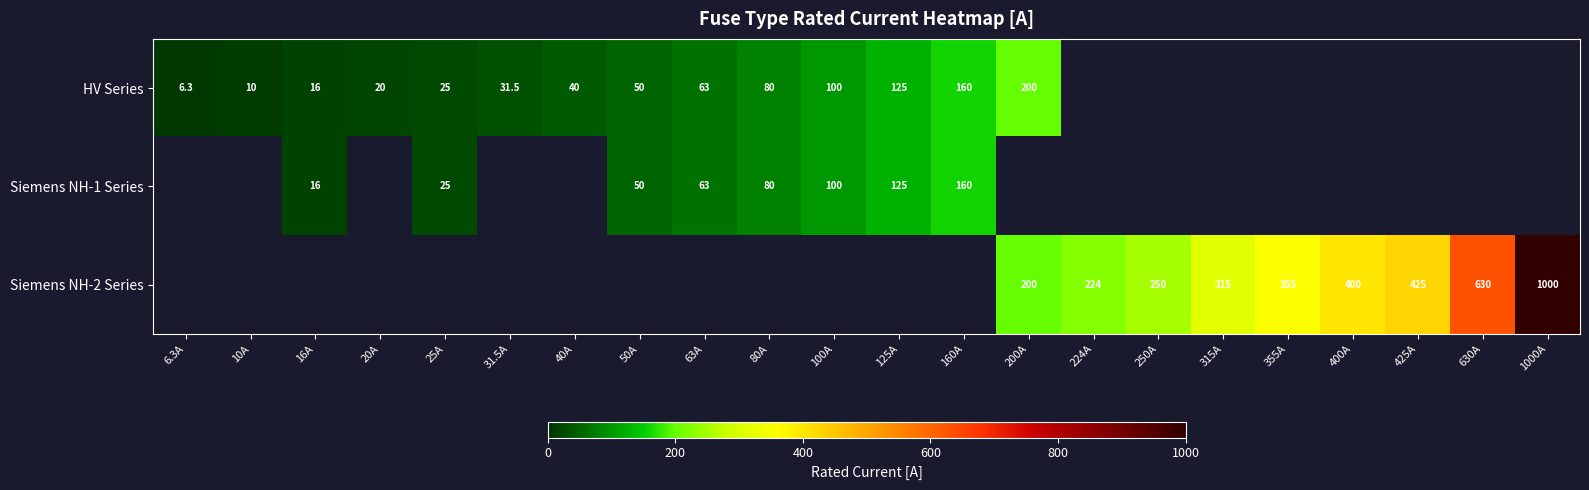

What is the sum of the HV Series values at 31.5A and 50A?

81.5